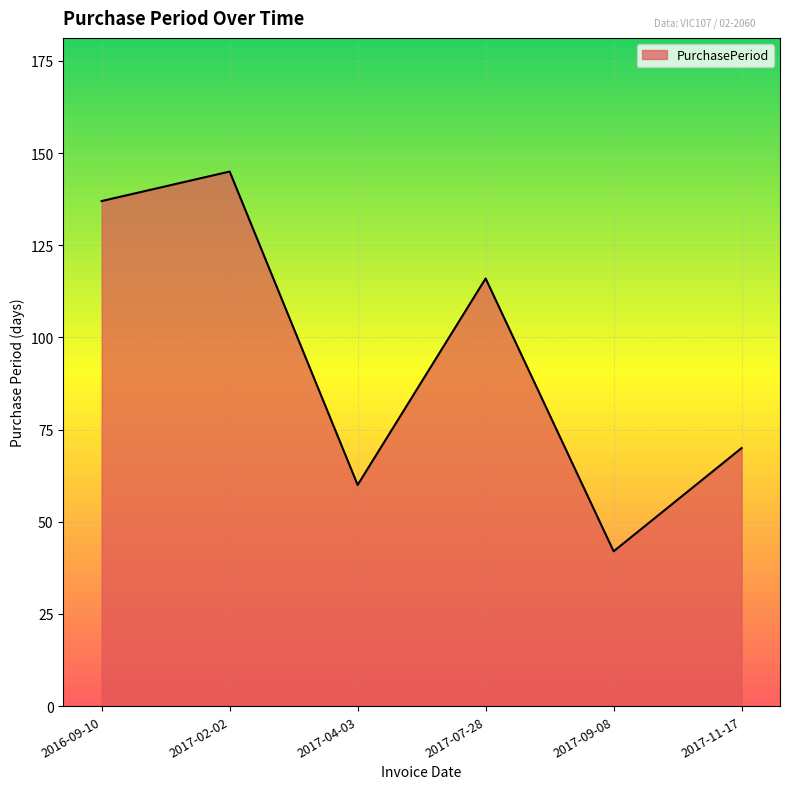

Reading left to right, what are all the values shown in this chart?

137	145	60	116	42	70